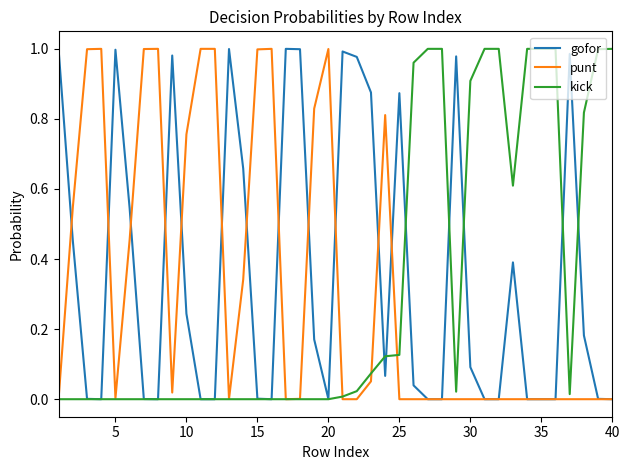

What are all the series names shown in the legend?

gofor, punt, kick